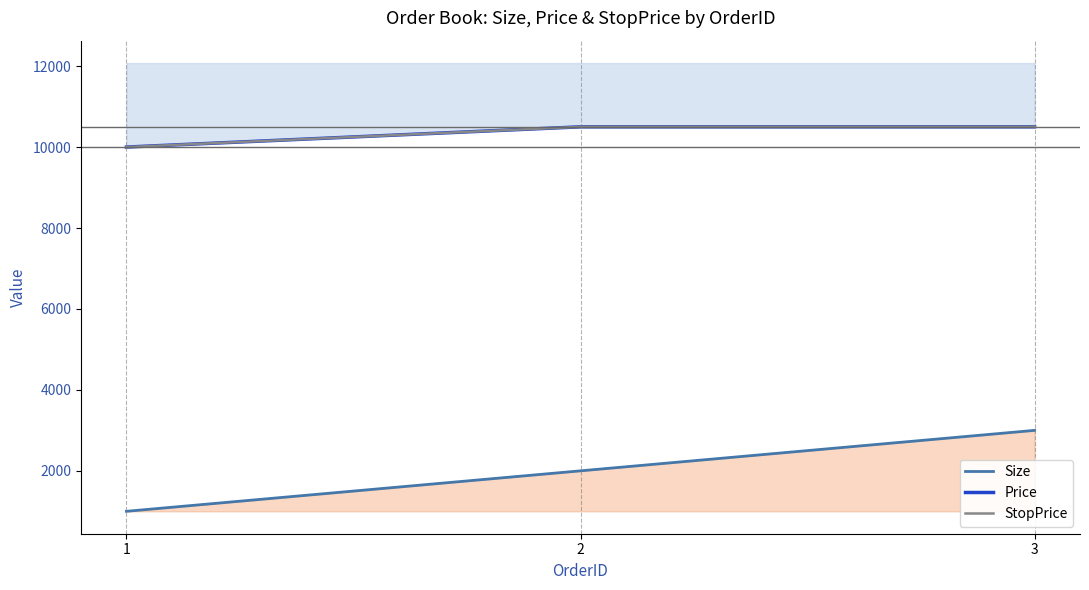

What is the maximum value shown in the chart?

10500